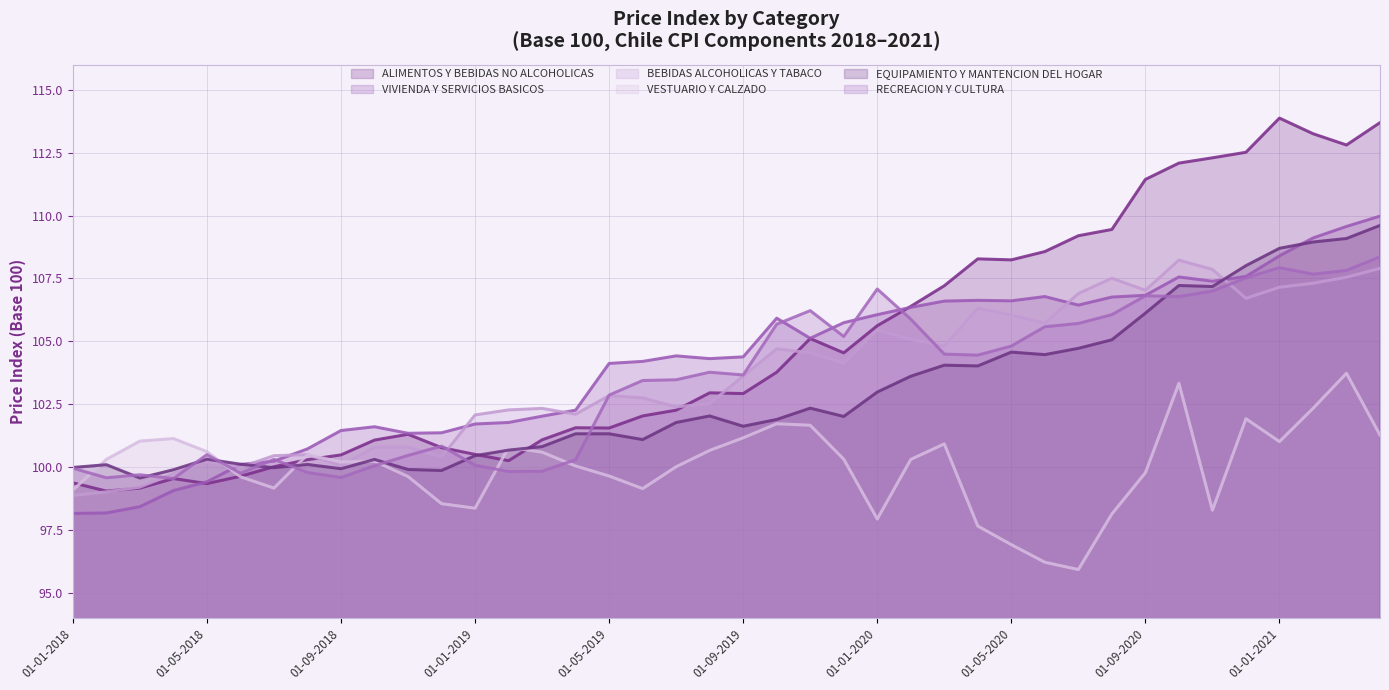

Between 01-02-2020 and 01-07-2020, which series saw the biggest shift?

VESTUARIO Y CALZADO